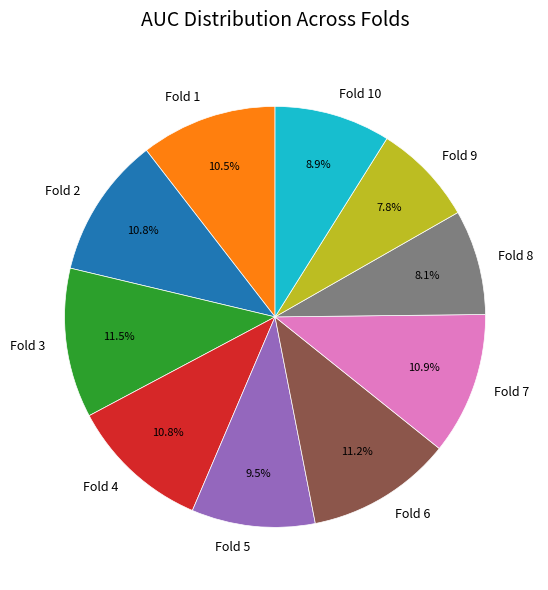

What is the total percentage of Fold 7 and Fold 1?

21.4%